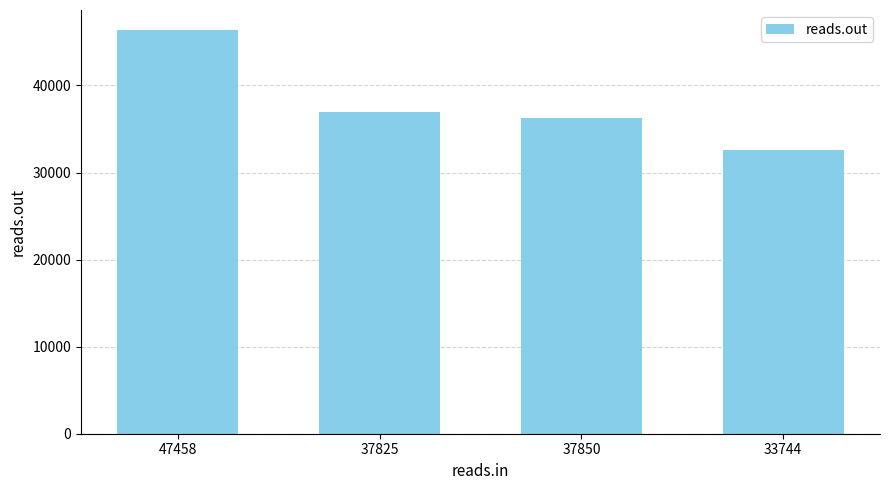

Are the bars grouped side by side (vs. stacked)?

No